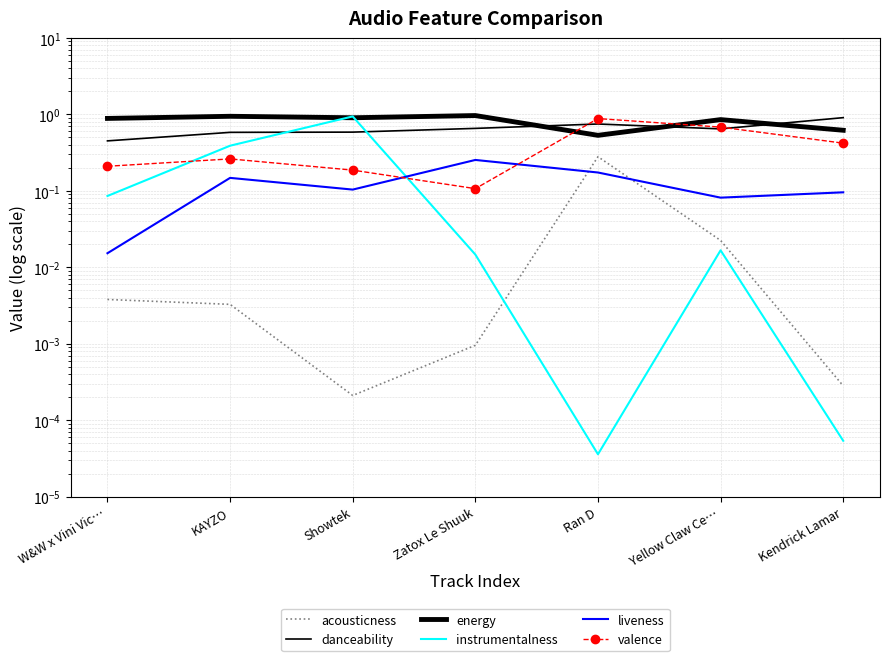

Count the number of categories in the chart.

7